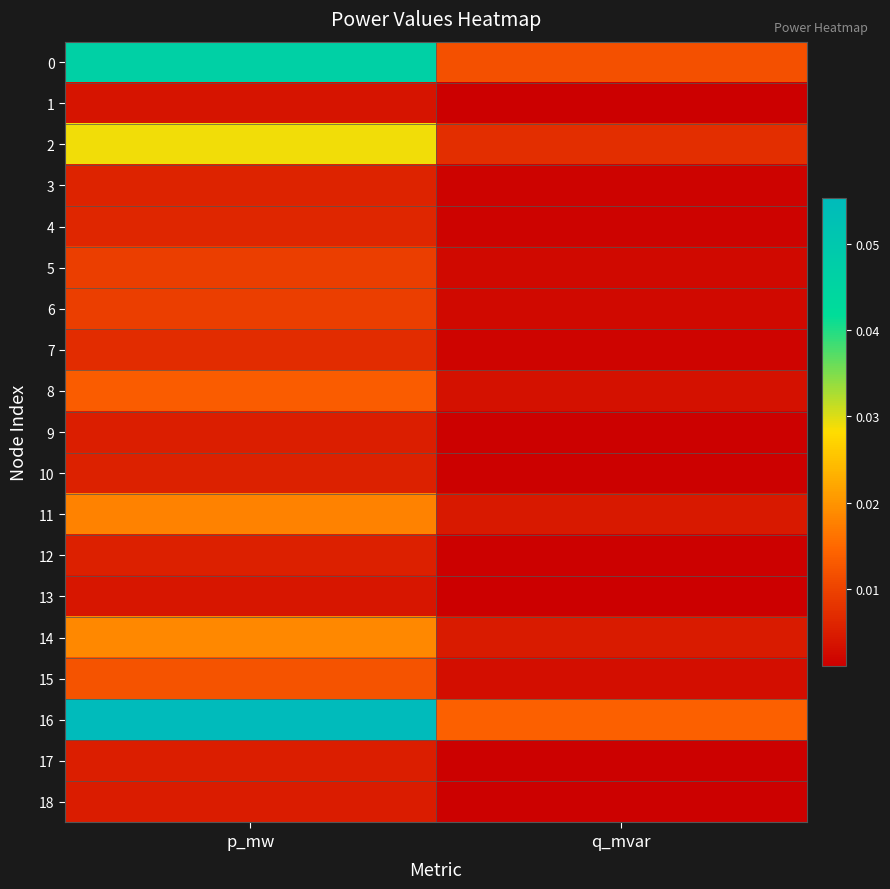

How many distinct data groups are displayed?

19